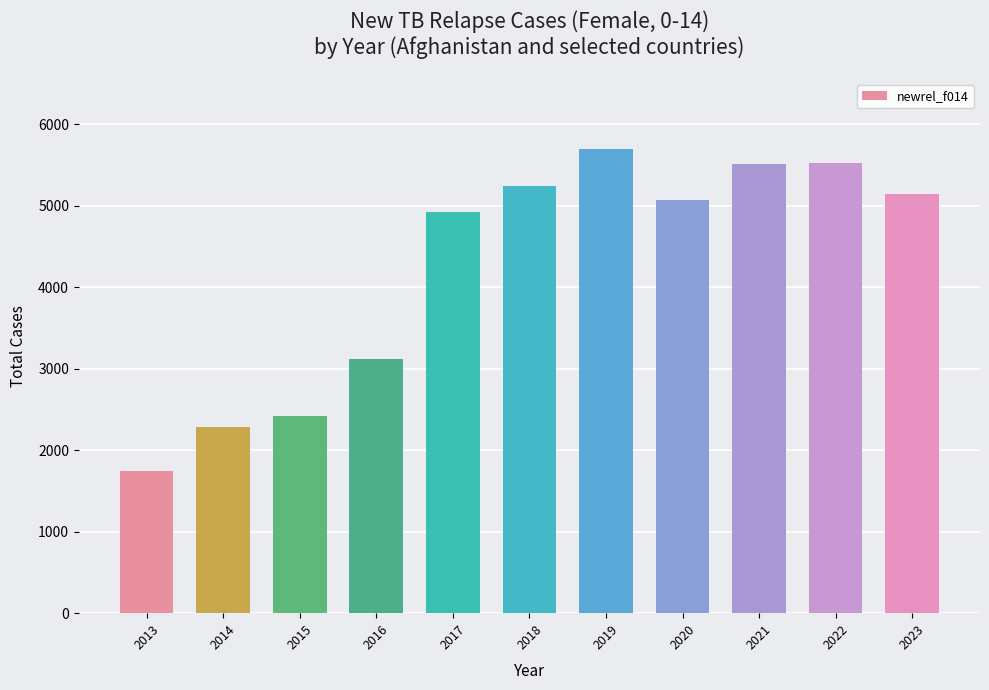

How many distinct data groups are displayed?

1